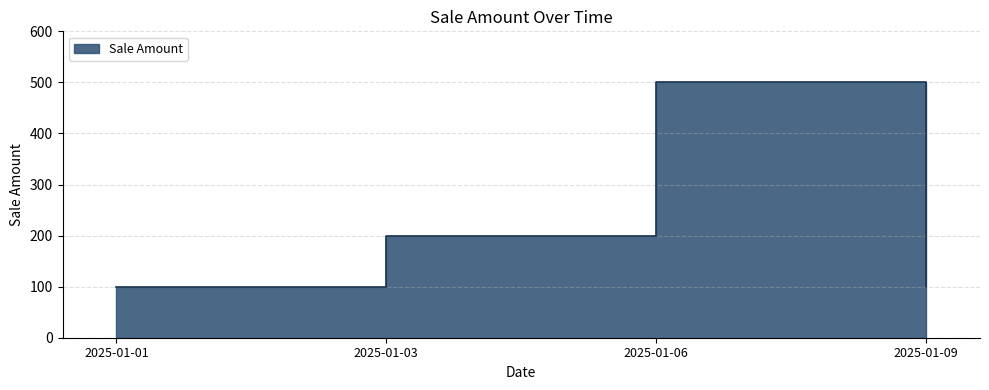

Is it true that the value at 2025-01-03 is 200?

True